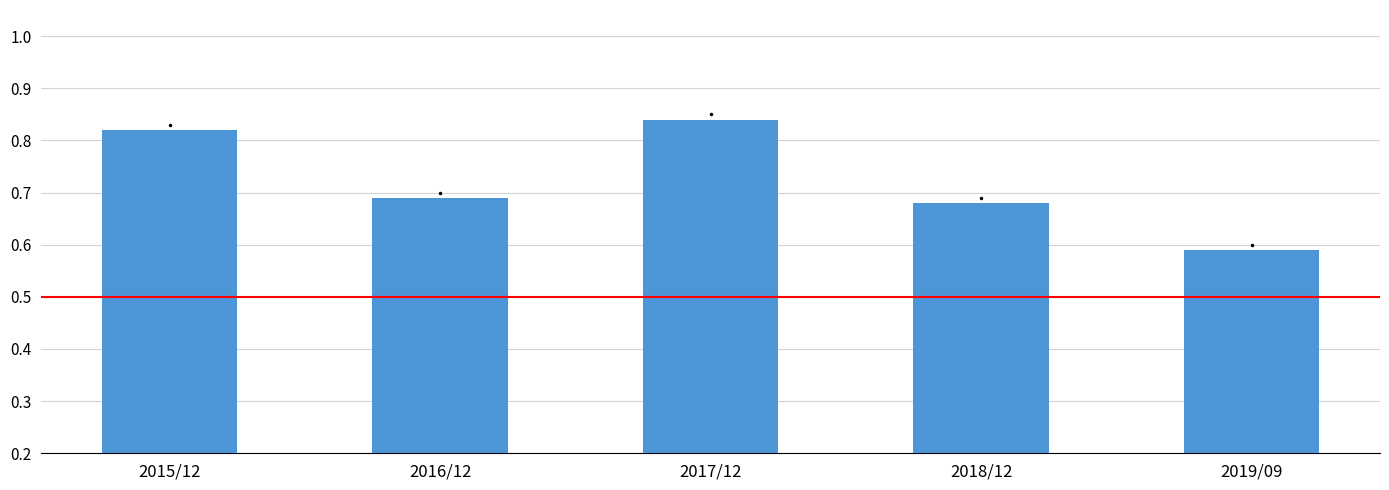

What is the difference between the maximum and second lowest values?

0.2